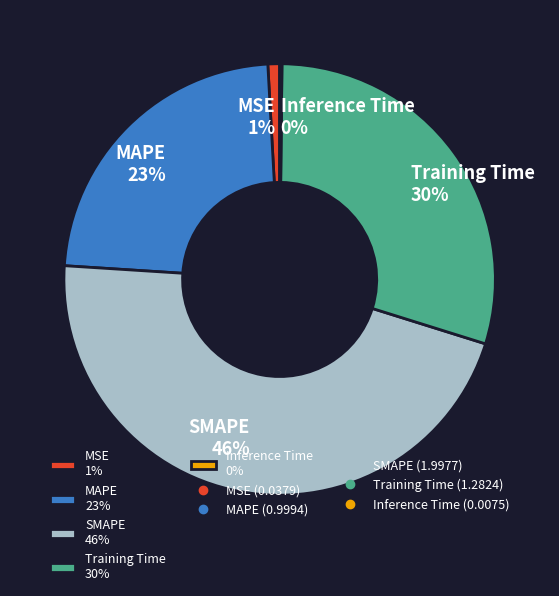

Between MAPE 23% and SMAPE 46%, which is larger?

SMAPE 46%